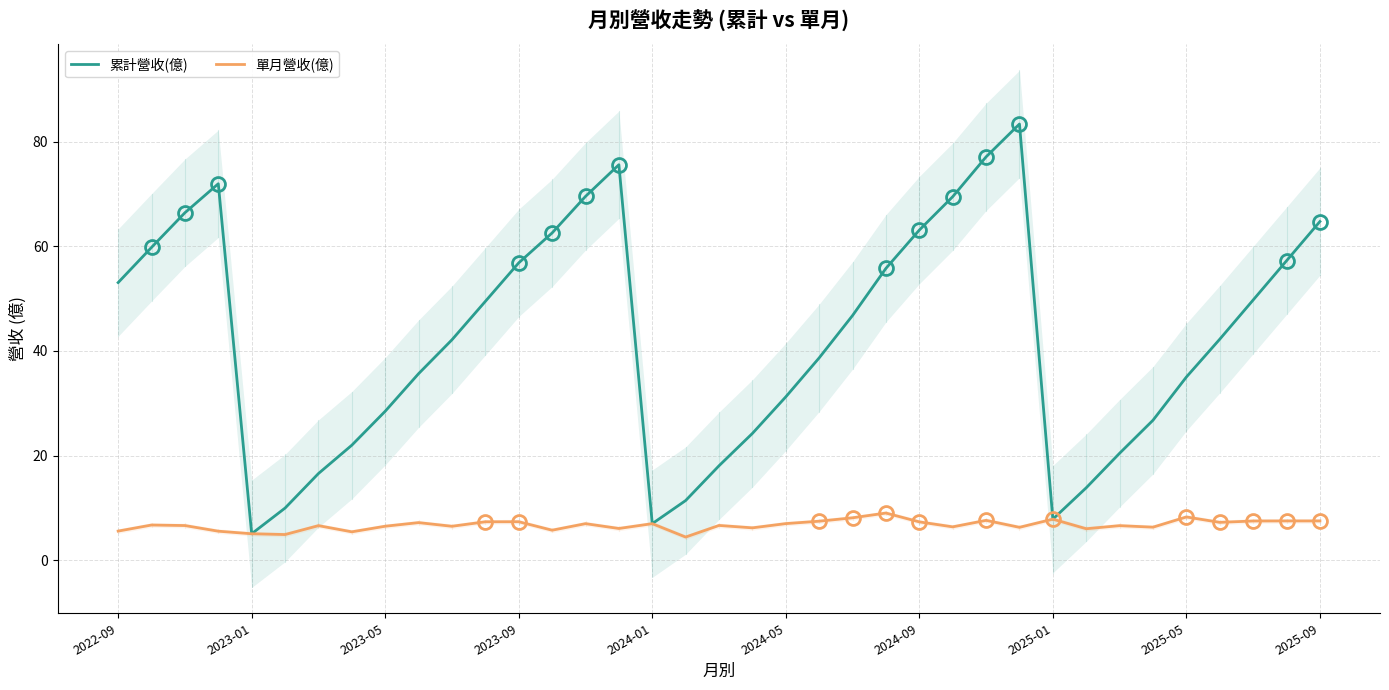

Is it true that 累計營收(億) equals 35.0 at 2025-05?

True